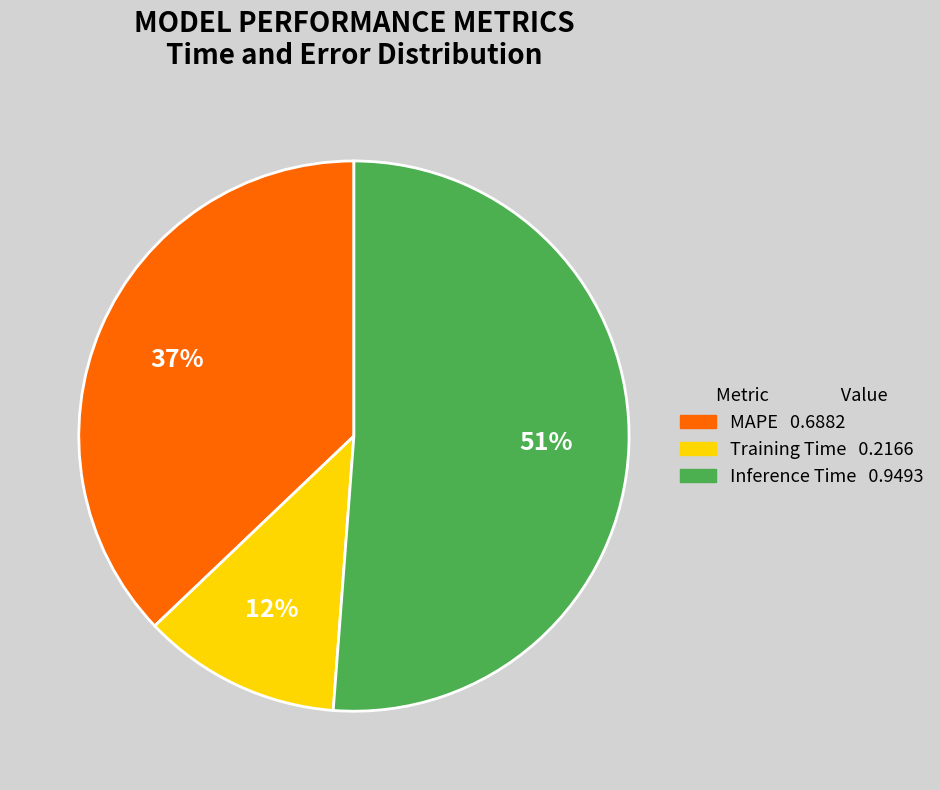

Which slice is the smallest?

Training Time